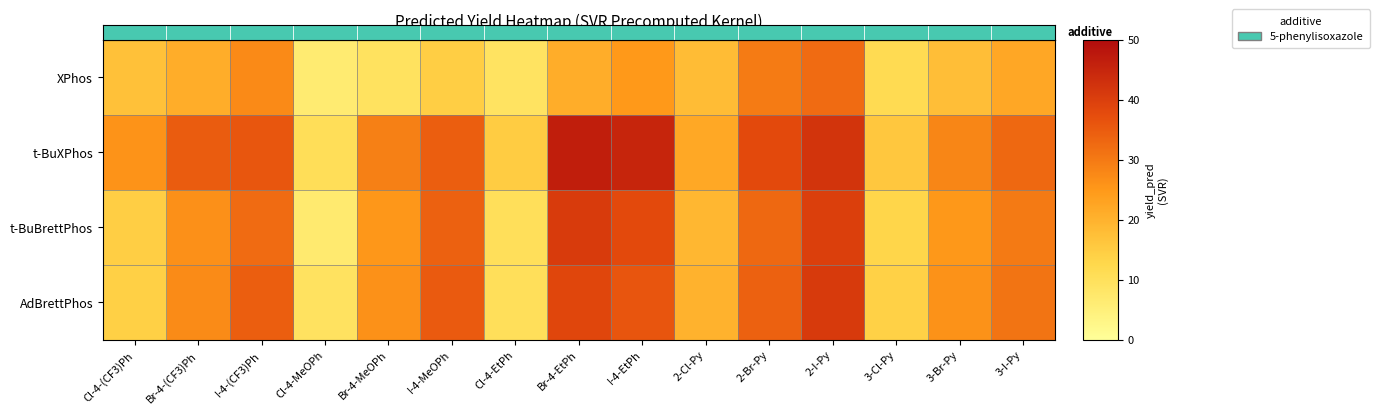

Reading left to right, what are all the values shown in this chart?

XPhos: Cl-4-(CF3)Ph=17.2	Br-4-(CF3)Ph=21.1	I-4-(CF3)Ph=27.5	Cl-4-MeOPh=6.5	Br-4-MeOPh=9.4	I-4-MeOPh=14.6	Cl-4-EtPh=9.0	Br-4-EtPh=21.0	I-4-EtPh=24.9	2-Cl-Py=18.1	2-Br-Py=29.7	2-I-Py=32.3	3-Cl-Py=11.7	3-Br-Py=17.7	3-I-Py=22.2
t-BuXPhos: Cl-4-(CF3)Ph=25.9	Br-4-(CF3)Ph=34.9	I-4-(CF3)Ph=35.9	Cl-4-MeOPh=10.6	Br-4-MeOPh=28.9	I-4-MeOPh=34.5	Cl-4-EtPh=14.9	Br-4-EtPh=46.4	I-4-EtPh=45.0	2-Cl-Py=22.0	2-Br-Py=38.0	2-I-Py=42.0	3-Cl-Py=16.0	3-Br-Py=28.0	3-I-Py=33.0
t-BuBrettPhos: Cl-4-(CF3)Ph=14.5	Br-4-(CF3)Ph=26.4	I-4-(CF3)Ph=32.3	Cl-4-MeOPh=6.9	Br-4-MeOPh=25.3	I-4-MeOPh=34.1	Cl-4-EtPh=10.2	Br-4-EtPh=40.7	I-4-EtPh=38.0	2-Cl-Py=19.0	2-Br-Py=33.0	2-I-Py=40.0	3-Cl-Py=13.0	3-Br-Py=25.0	3-I-Py=30.0
AdBrettPhos: Cl-4-(CF3)Ph=14.1	Br-4-(CF3)Ph=27.3	I-4-(CF3)Ph=34.5	Cl-4-MeOPh=9.2	Br-4-MeOPh=26.3	I-4-MeOPh=35.3	Cl-4-EtPh=10.3	Br-4-EtPh=38.5	I-4-EtPh=36.0	2-Cl-Py=20.0	2-Br-Py=34.0	2-I-Py=41.0	3-Cl-Py=14.0	3-Br-Py=26.0	3-I-Py=31.0